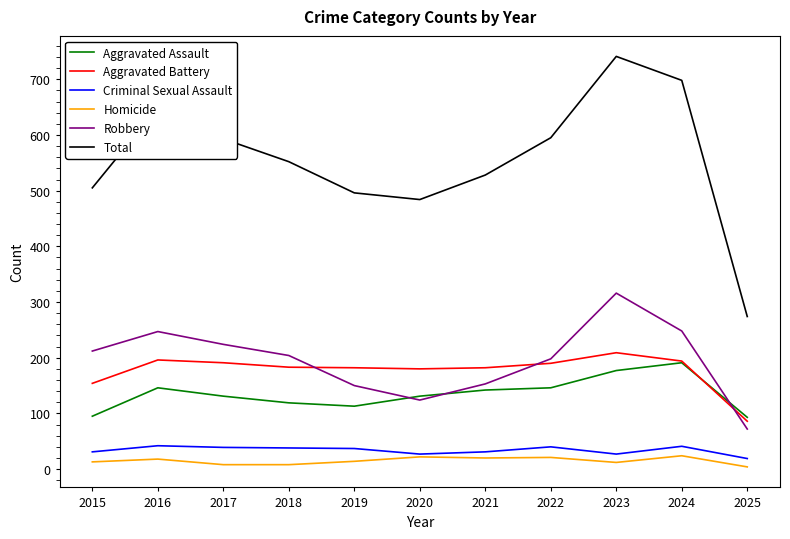

What are all the series names shown in the legend?

Aggravated Assault, Aggravated Battery, Criminal Sexual Assault, Homicide, Robbery, Total